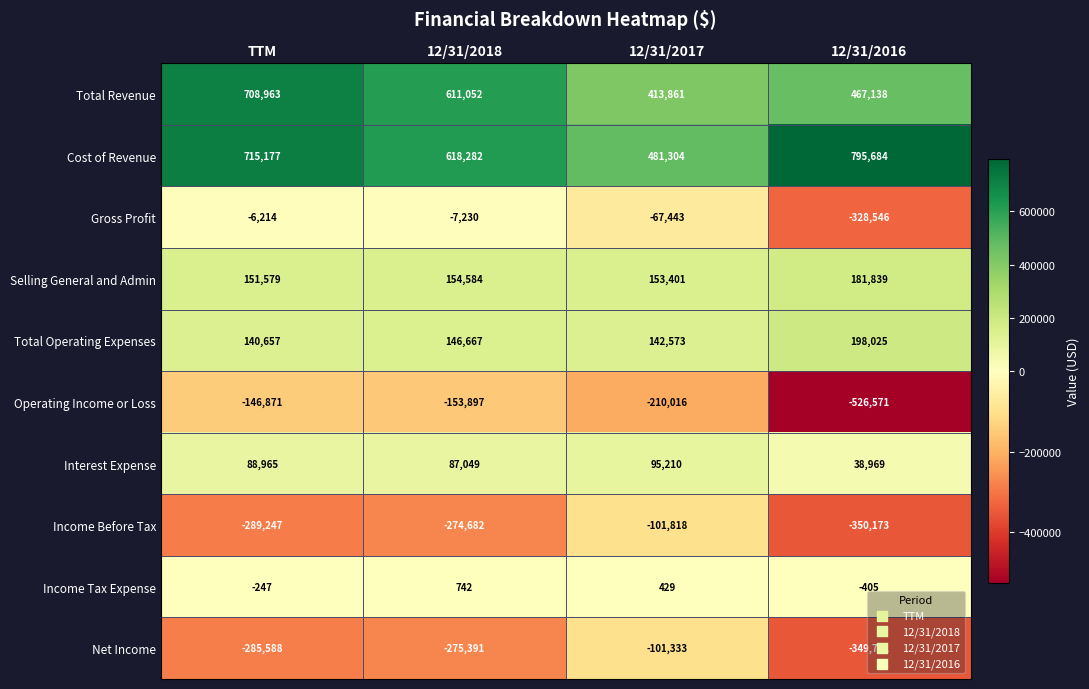

Is it true that Income Tax Expense equals -405 at 12/31/2016?

True